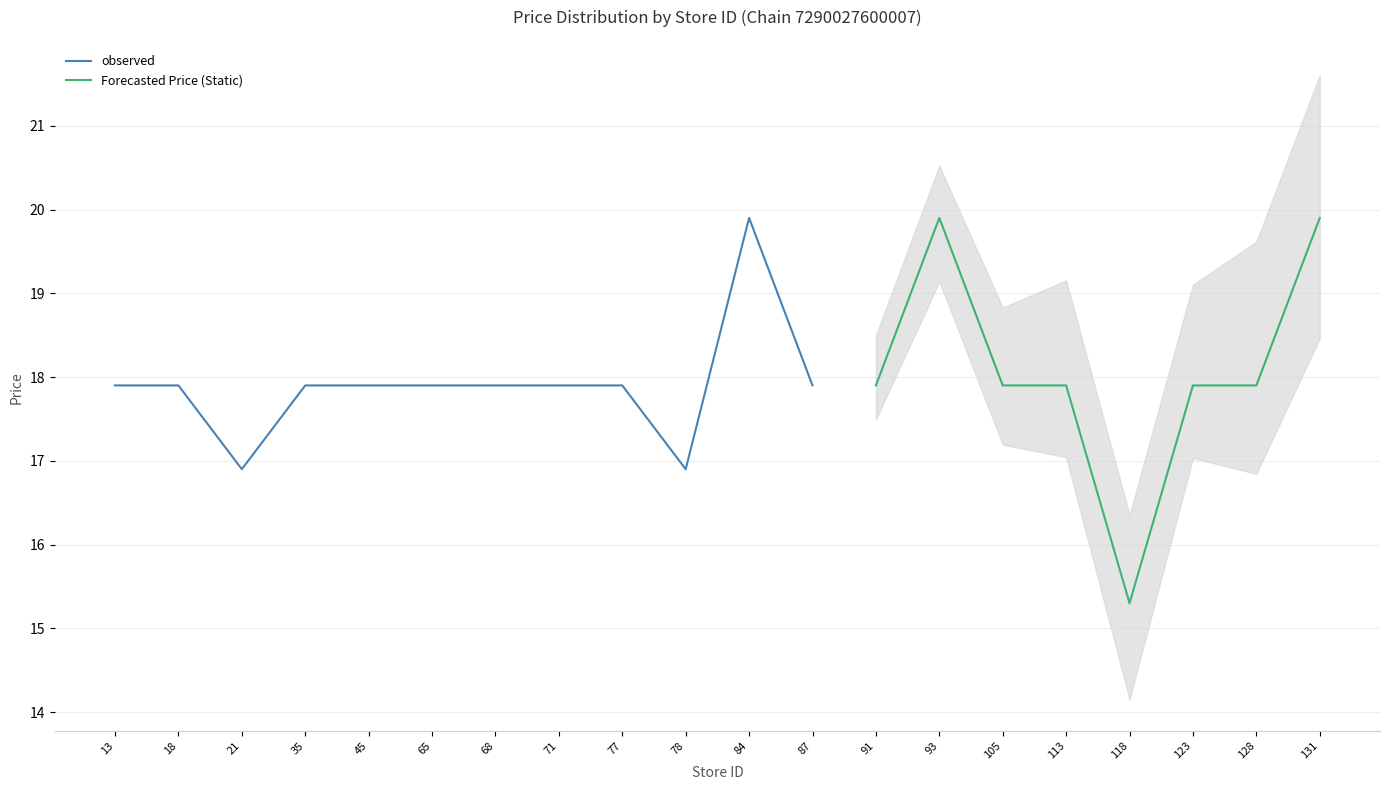

Is it true that observed equals 17.9 at 65?

True